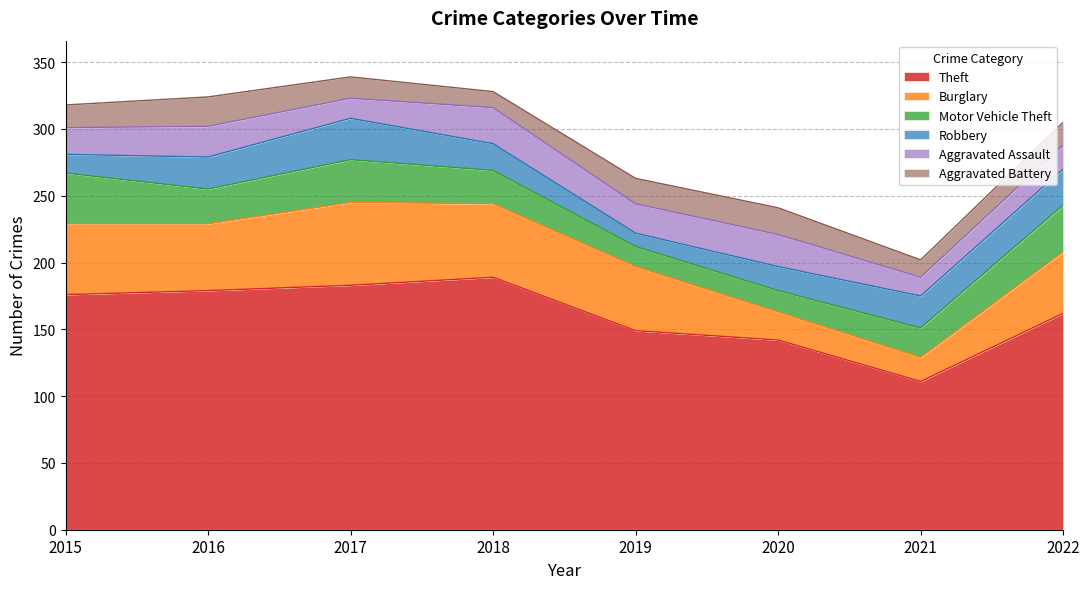

True or false: Theft and Burglary cross at least once.

False